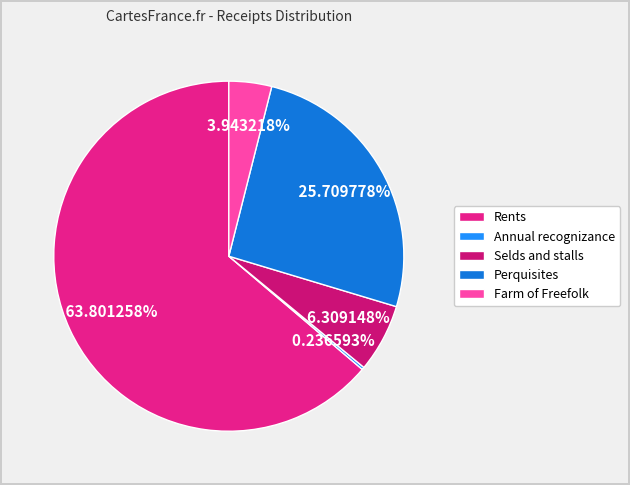

To the nearest percent, what is the combined percentage of Rents and Perquisites?

90%